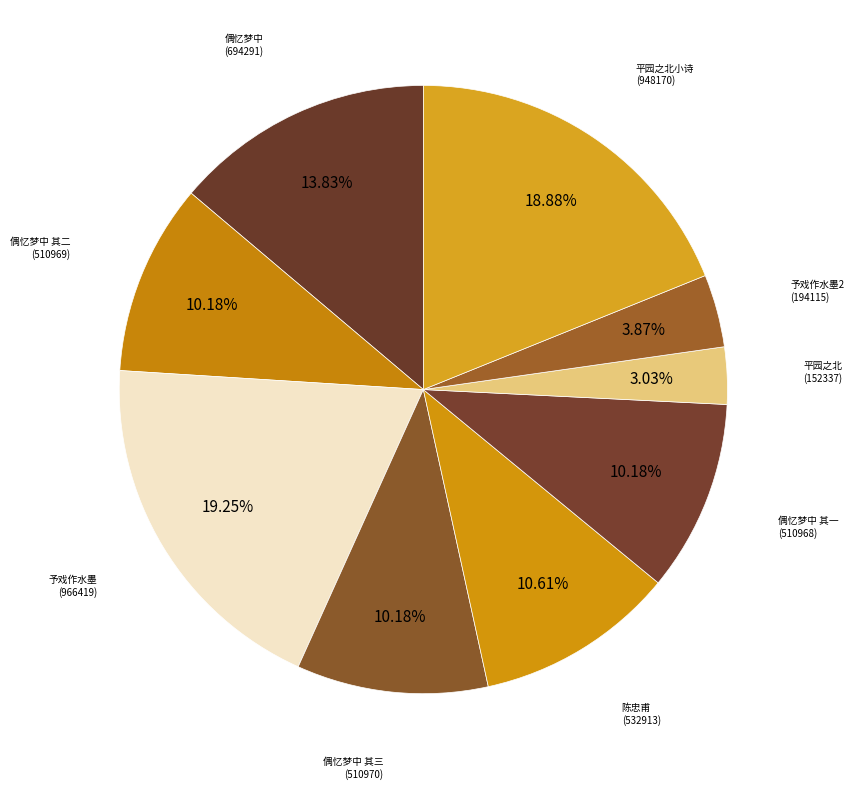

How many segments does this pie chart have?

9